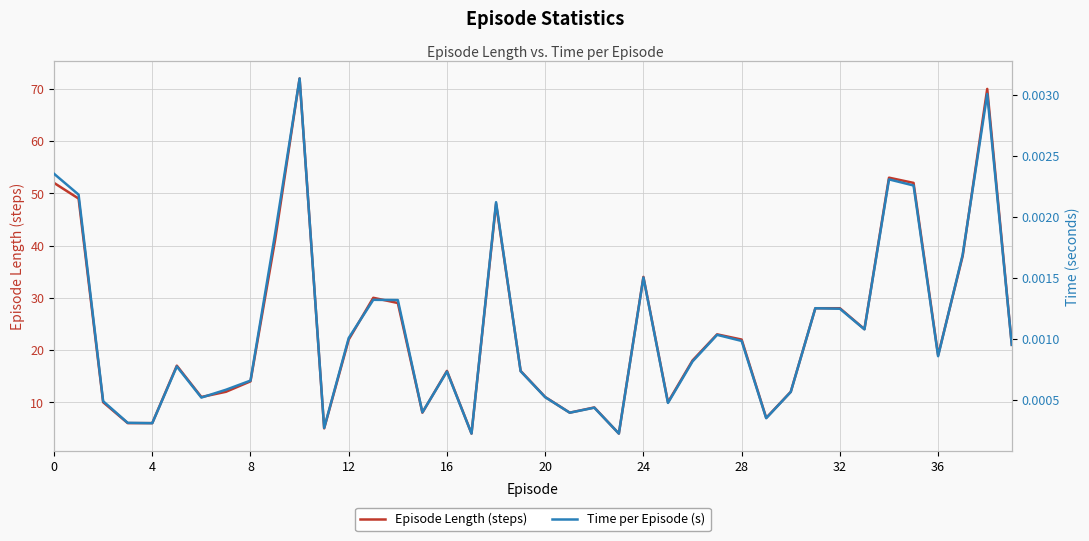

Count the number of categories in the chart.

40